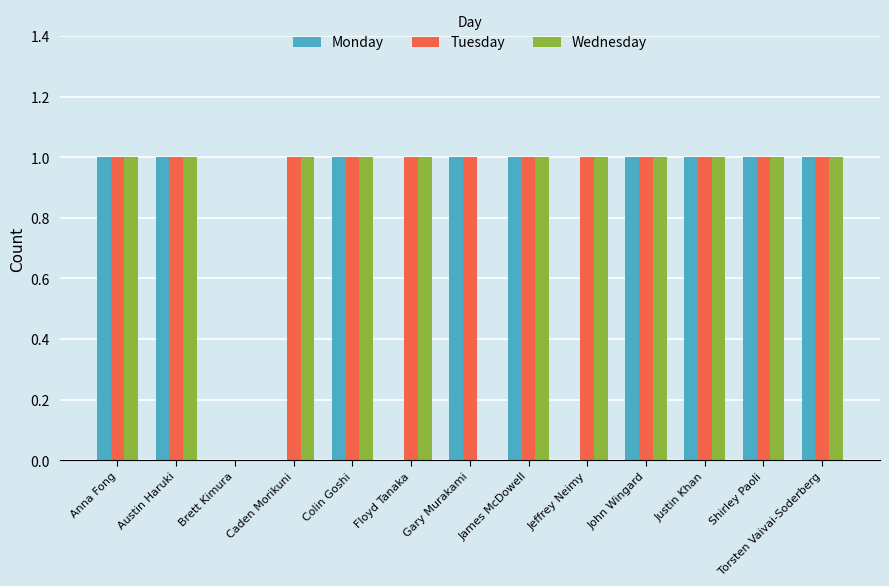

What is the total value across all series at Anna Fong?

3